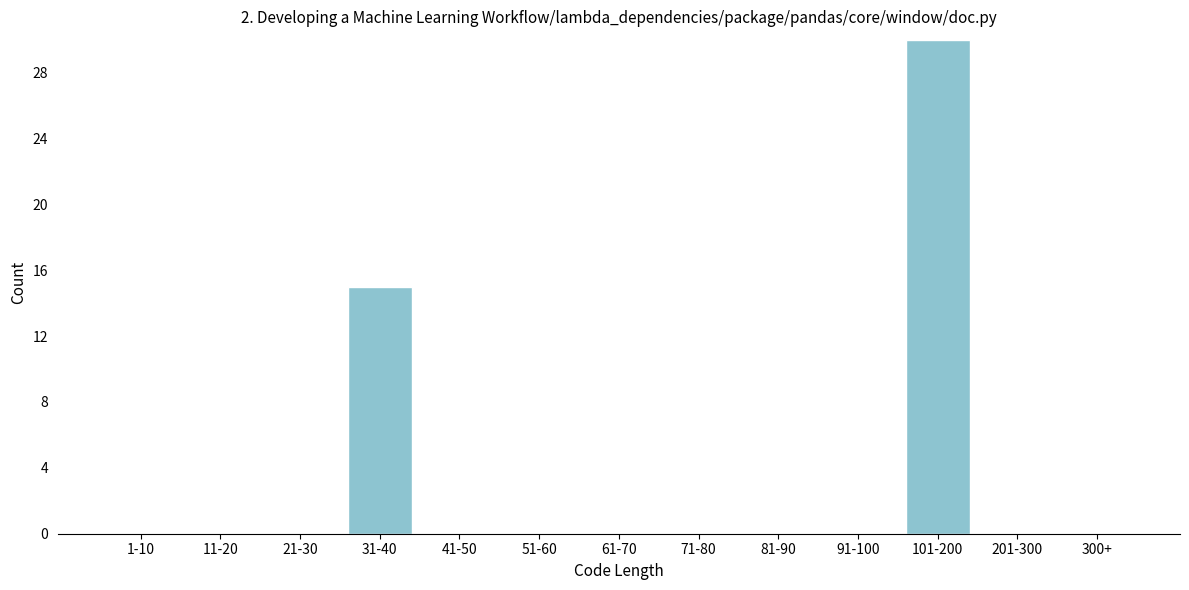

Reading left to right, list all the values displayed in this chart.

1-10=0	11-20=0	21-30=0	31-40=15	41-50=0	51-60=0	61-70=0	71-80=0	81-90=0	91-100=0	101-200=30	201-300=0	300+=0